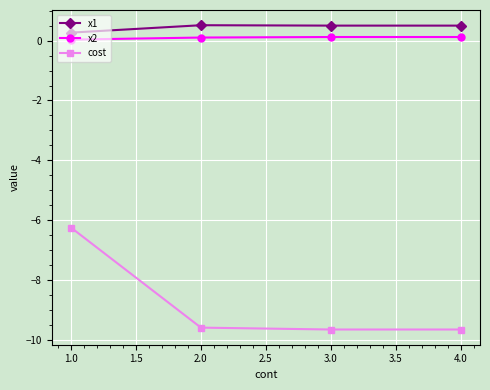

What is the lowest value of the cost series?

-9.7